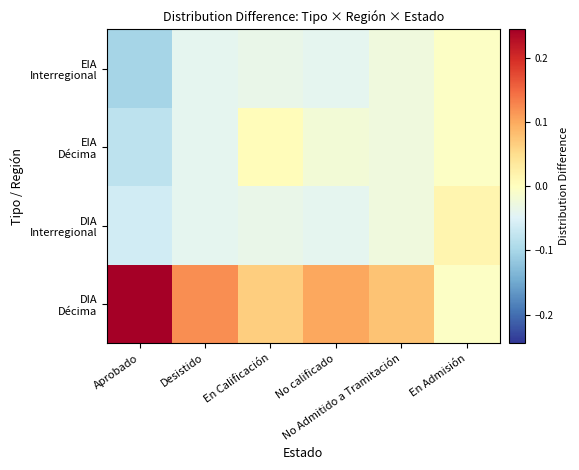

What is the difference between the highest and lowest values at Aprobado?

0.3